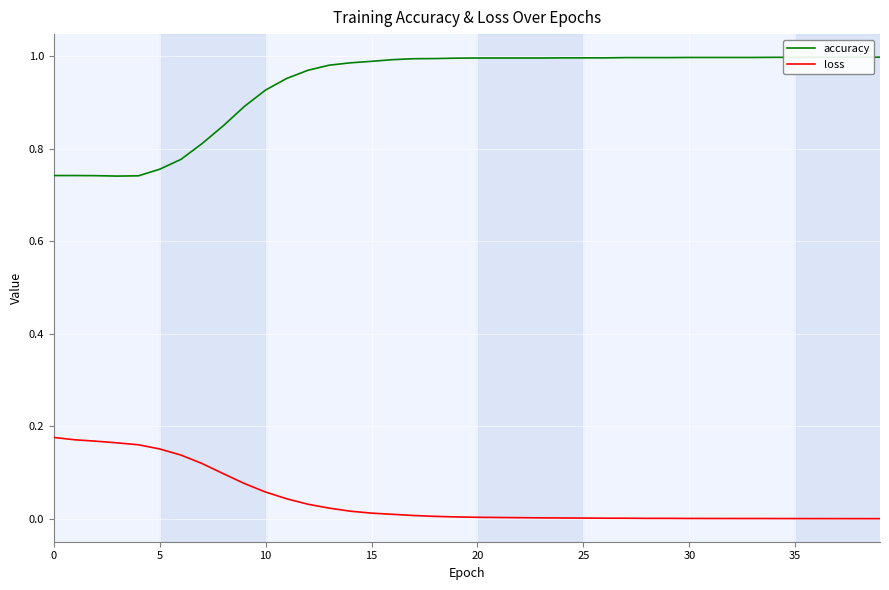

Which series changed the most between 35 and 30?

accuracy